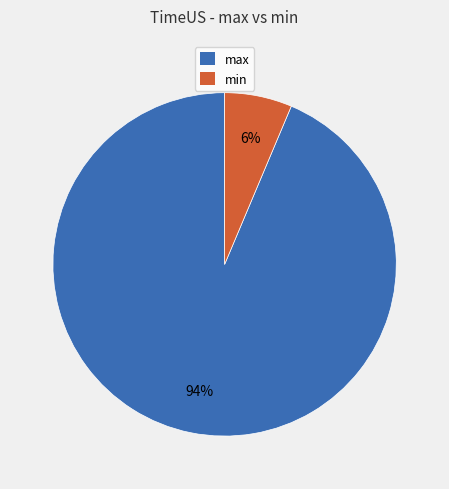

Does max account for over 50% of the chart?

Yes